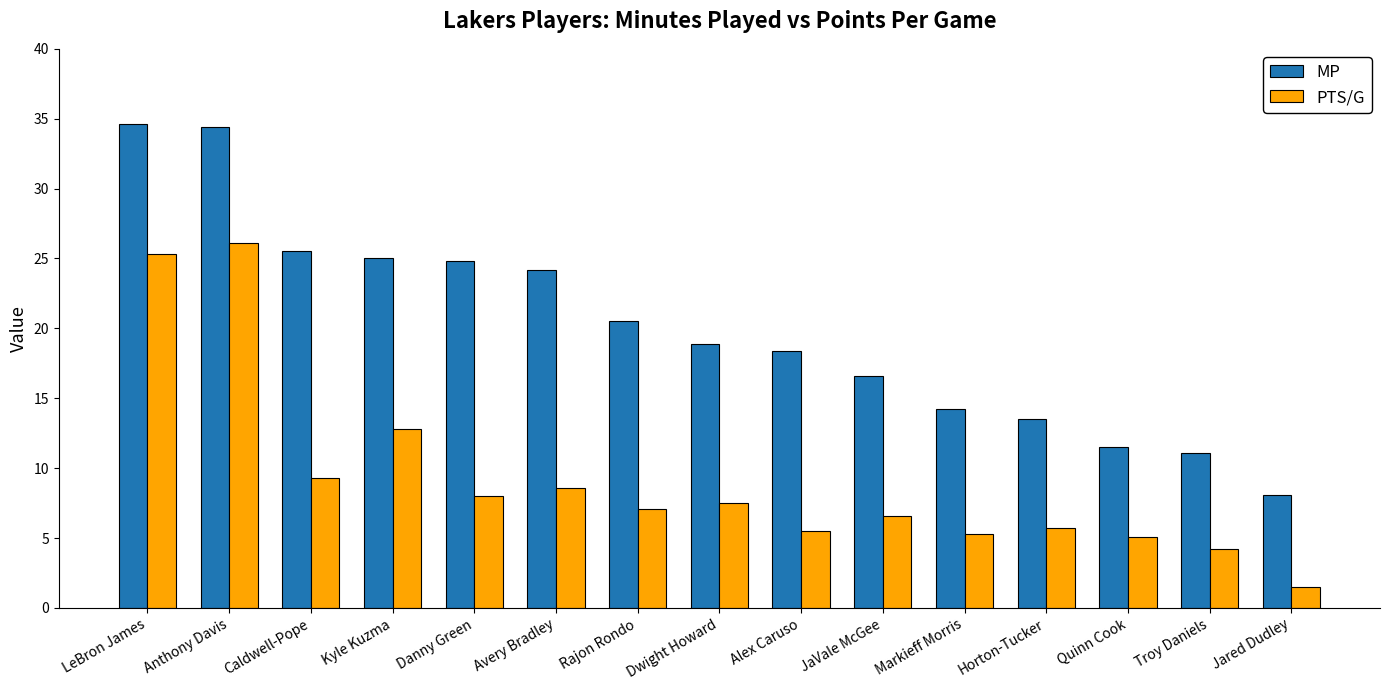

Which series changed the most between Danny Green and Alex Caruso?

MP